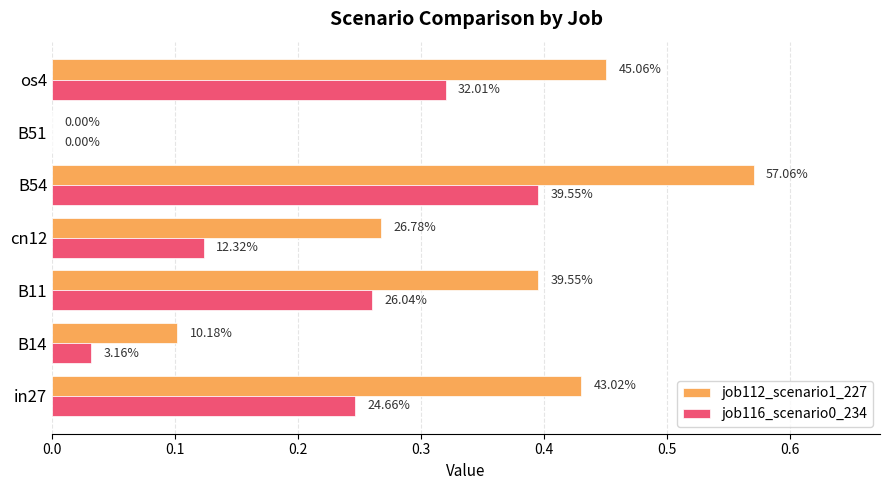

Count the job112_scenario1_227 values in the range 0 to 1.

7